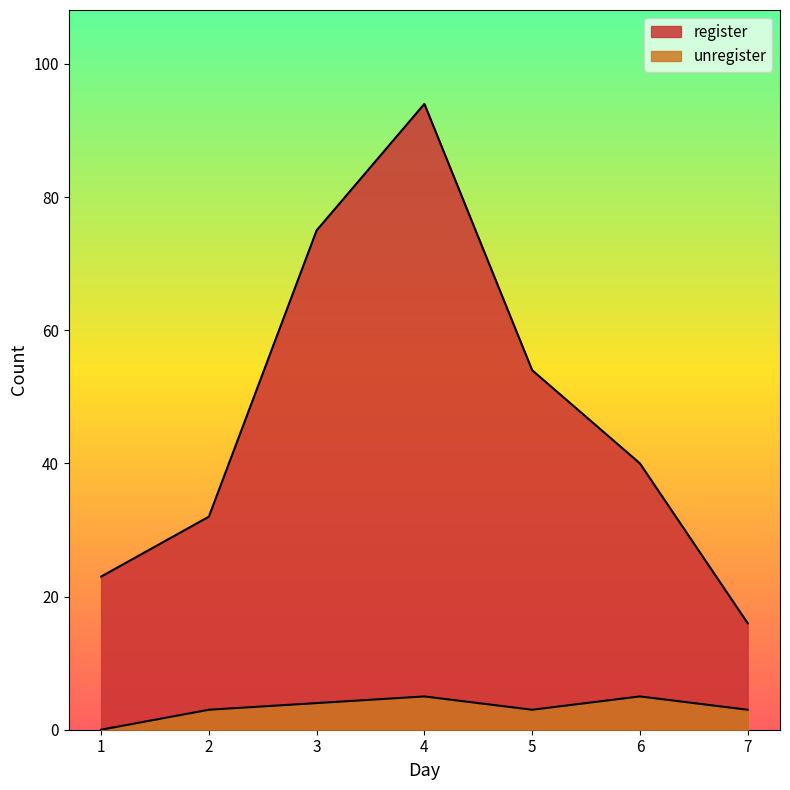

Between 7 and 6, which is larger?

6